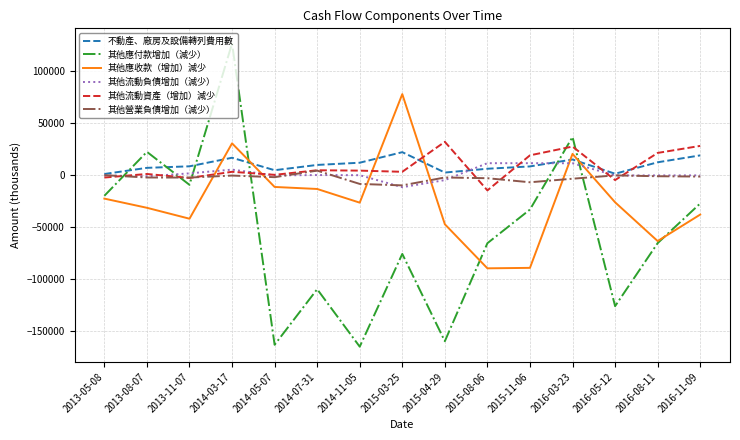

What is the approximate value of 其他流動負債增加（減少） at 2015-03-25, to the nearest 100?

-11400